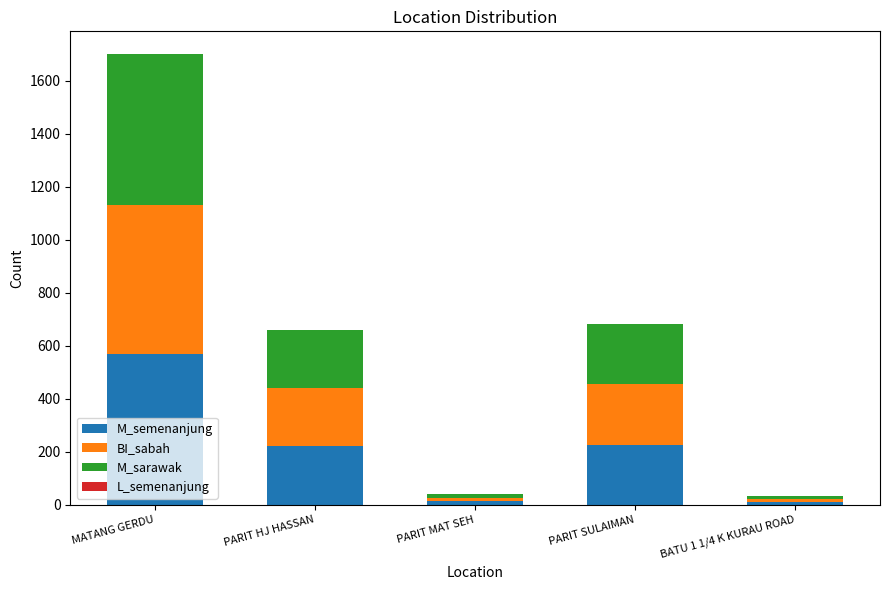

Where is M_semenanjung nearest to the value 289?

PARIT SULAIMAN